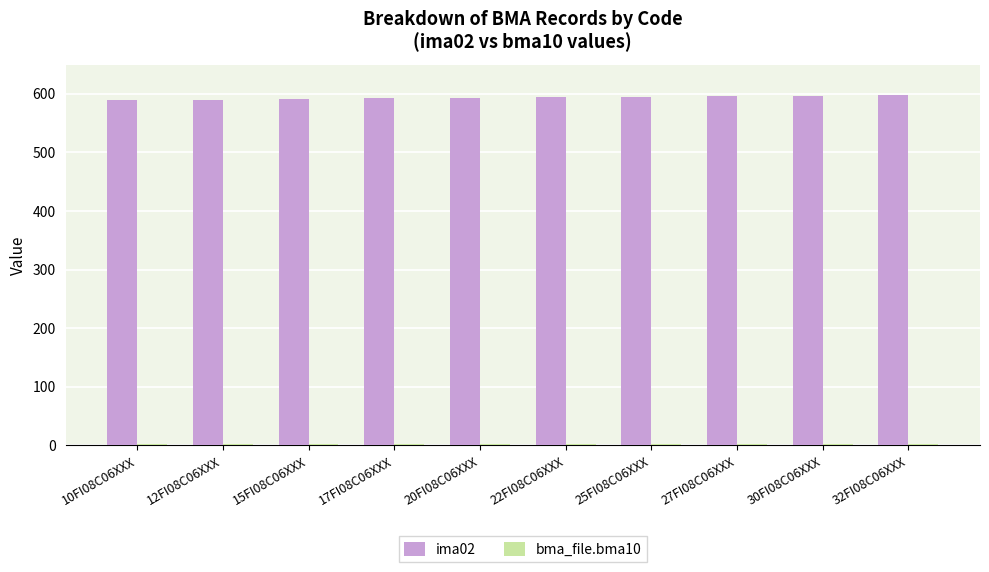

Which series has the largest total across all categories?

ima02